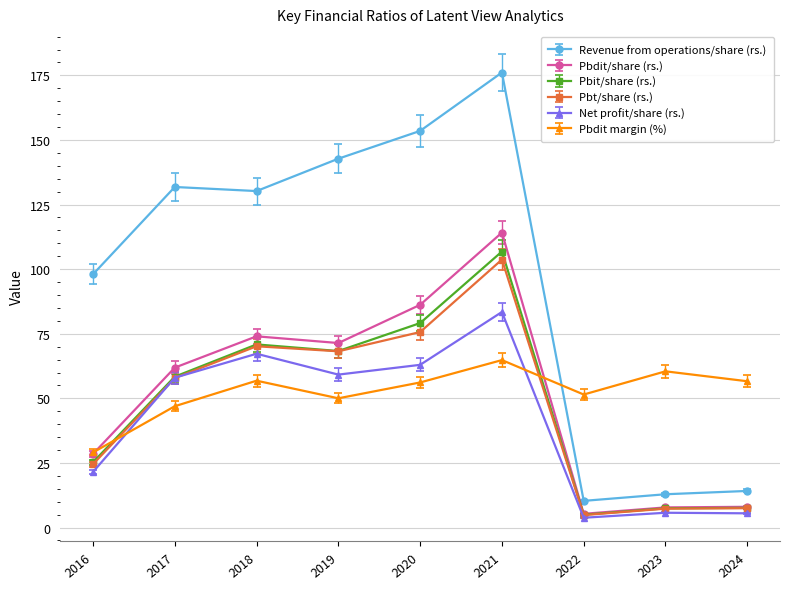

True or false: Pbit/share (rs.) and Pbdit margin (%) intersect in this chart.

True